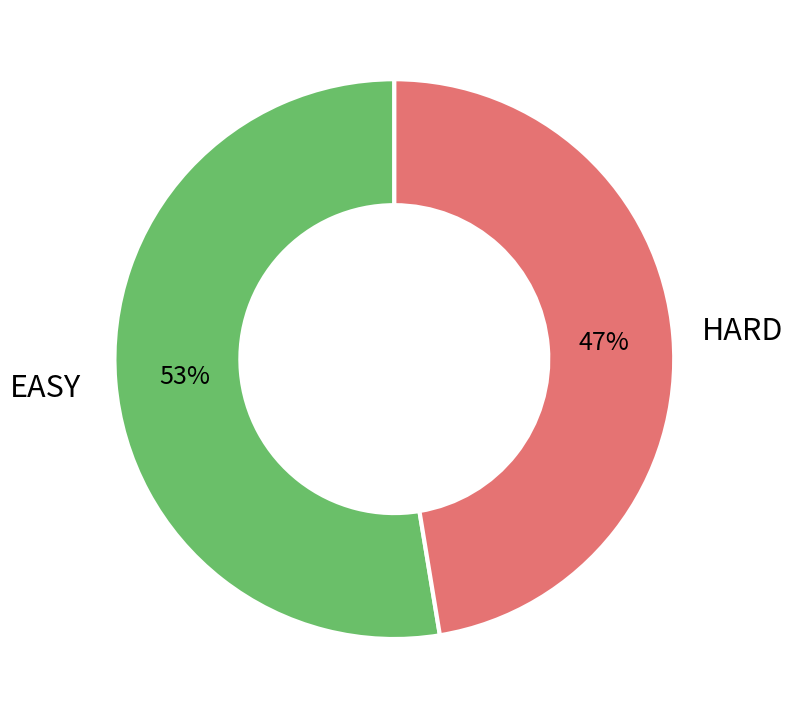

Is there a majority slice in this chart?

Yes